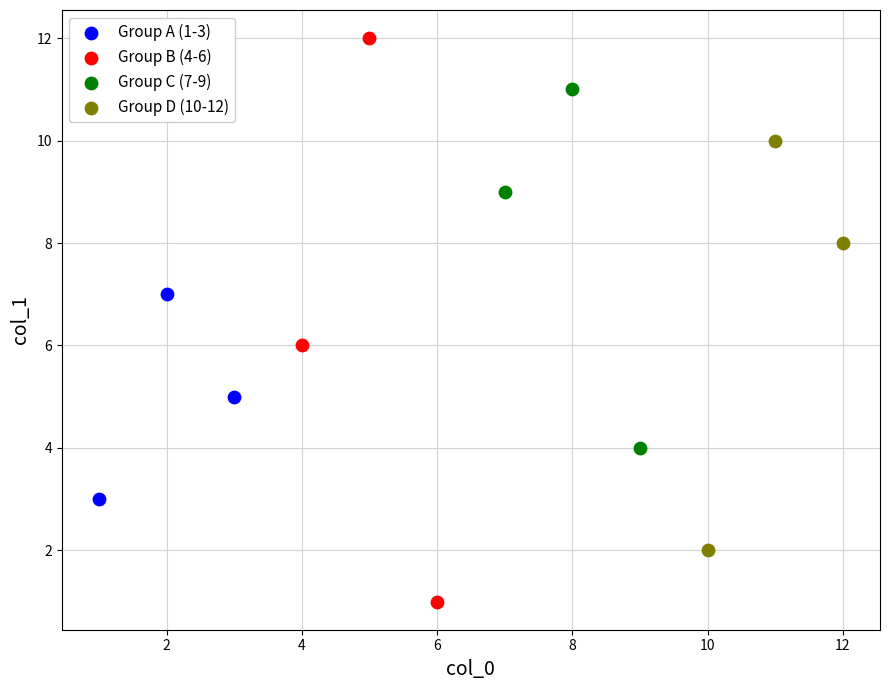

Which series contains the highest Y value?

Group B (4-6)